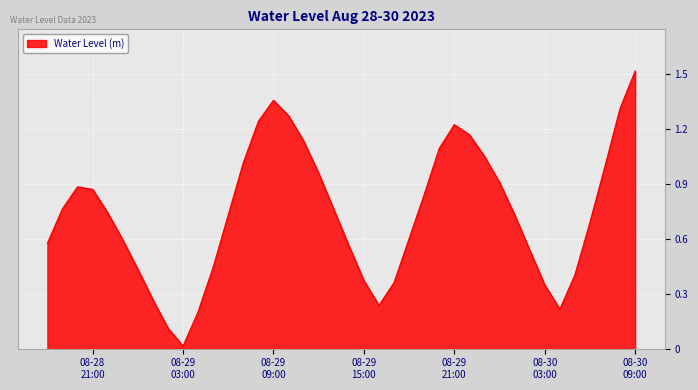

Does the chart display data point markers on the line(s)?

No